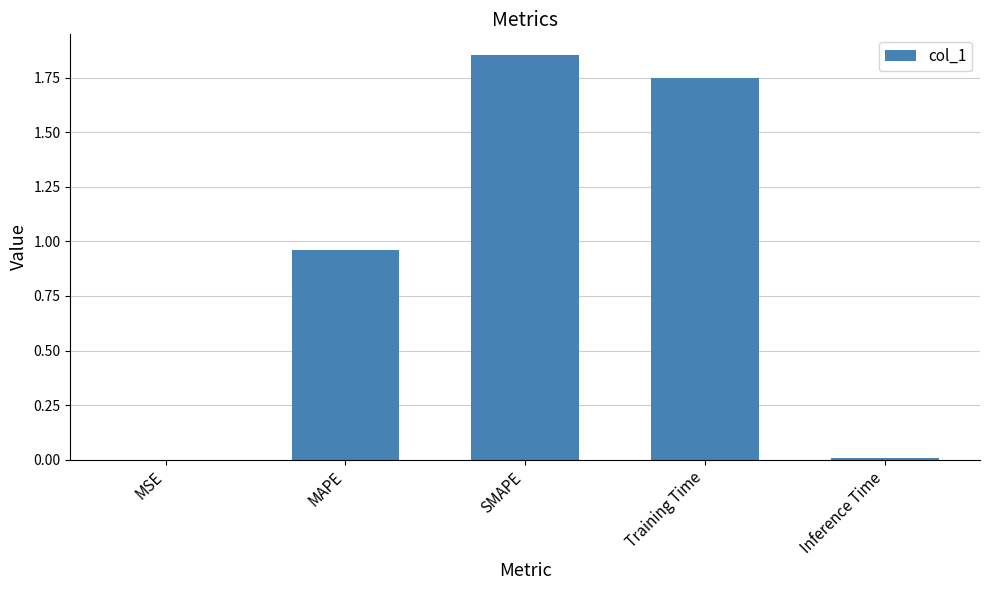

How many data points does each series have?

5